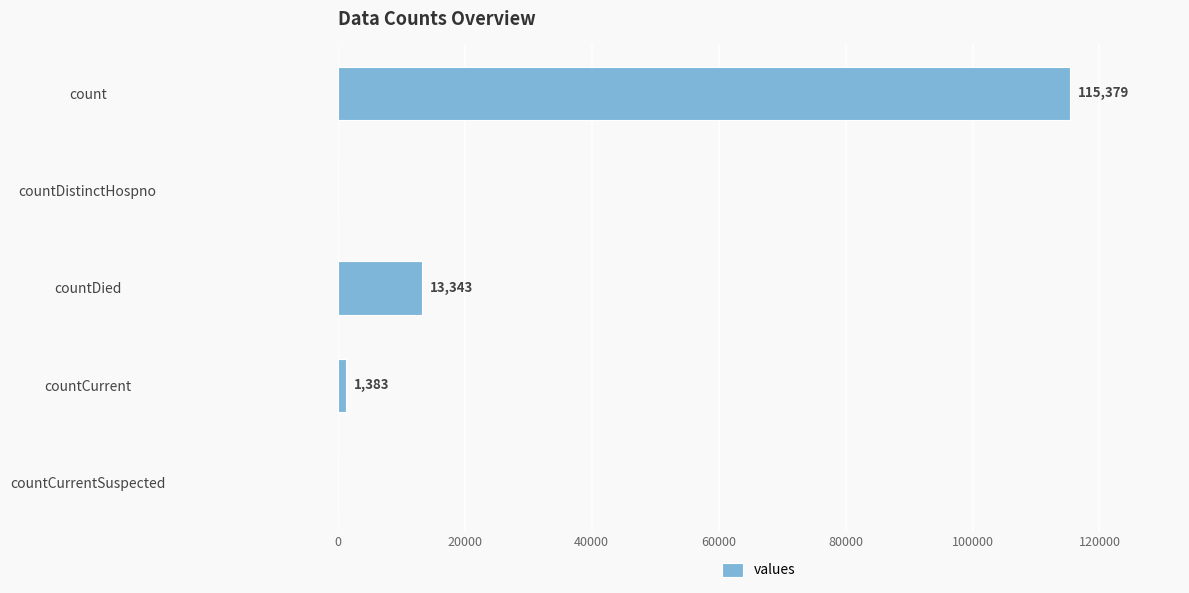

How many categories are shown in the chart?

5